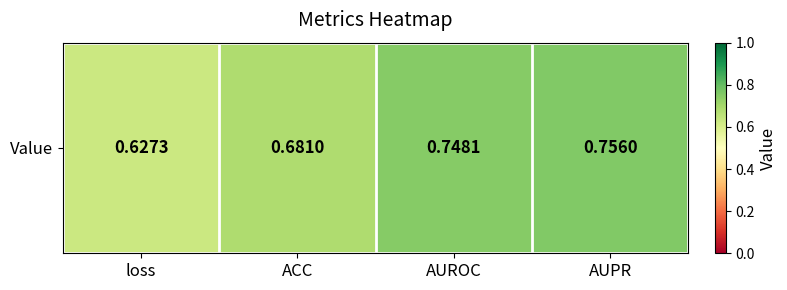

At which label is the value closest to 0?

loss